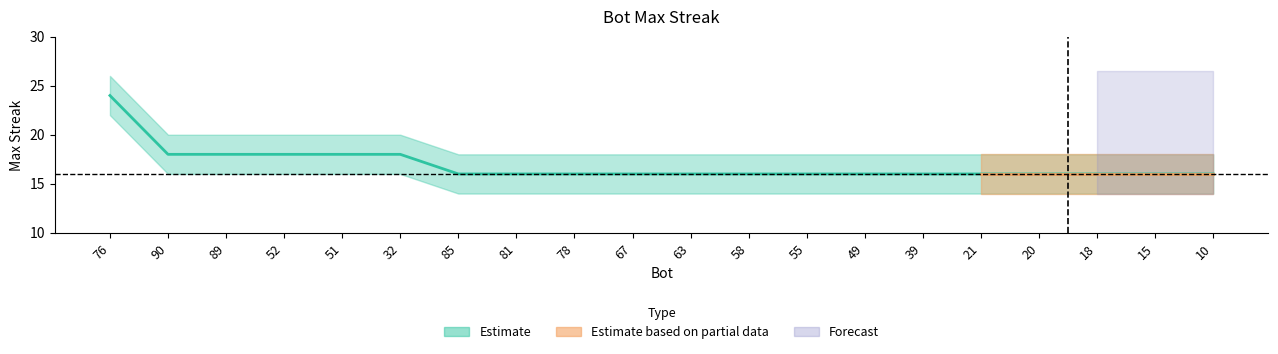

How many upper values are between 18 and 20?

19